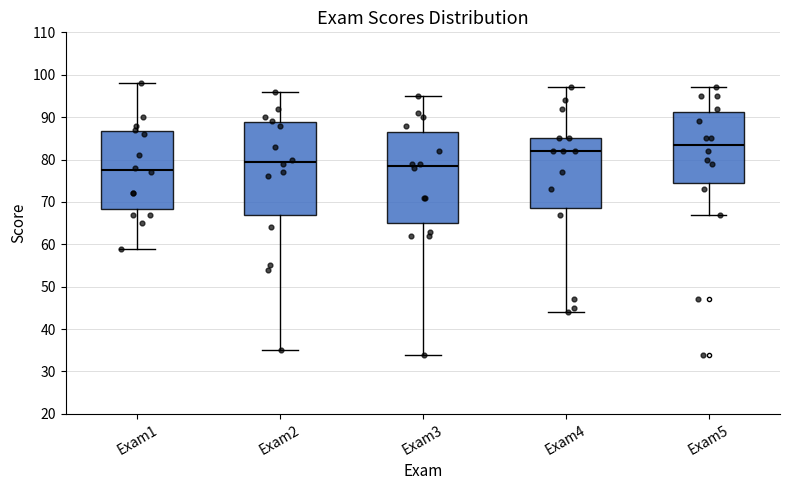

Reading left to right, transcribe this box plot: for each box, give where its median line is, the range the box spans, and where its two whiskers end, as read against the y-axis. The values are not printed on the chart, so give them approximately, as read against the axis.

Exam1: median 78, box 68 to 87, whiskers 59 to 98
Exam2: median 80, box 67 to 89, whiskers 35 to 96
Exam3: median 79, box 65 to 87, whiskers 34 to 95
Exam4: median 82, box 69 to 85, whiskers 44 to 97
Exam5: median 84, box 75 to 91, whiskers 67 to 97